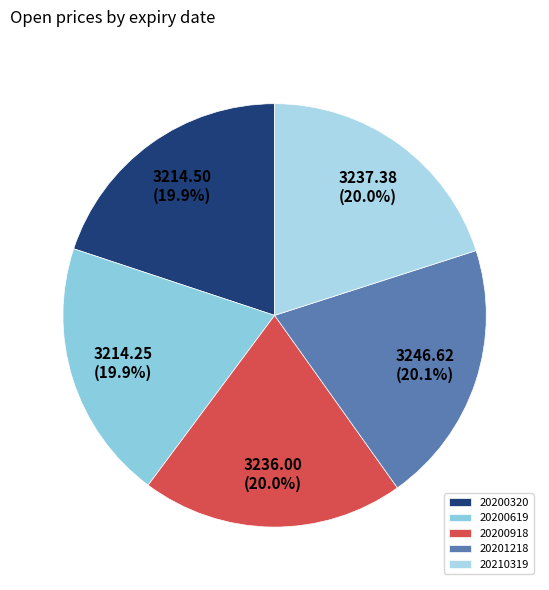

What percentage do 20201218 and 20200320 together represent?

40.0%